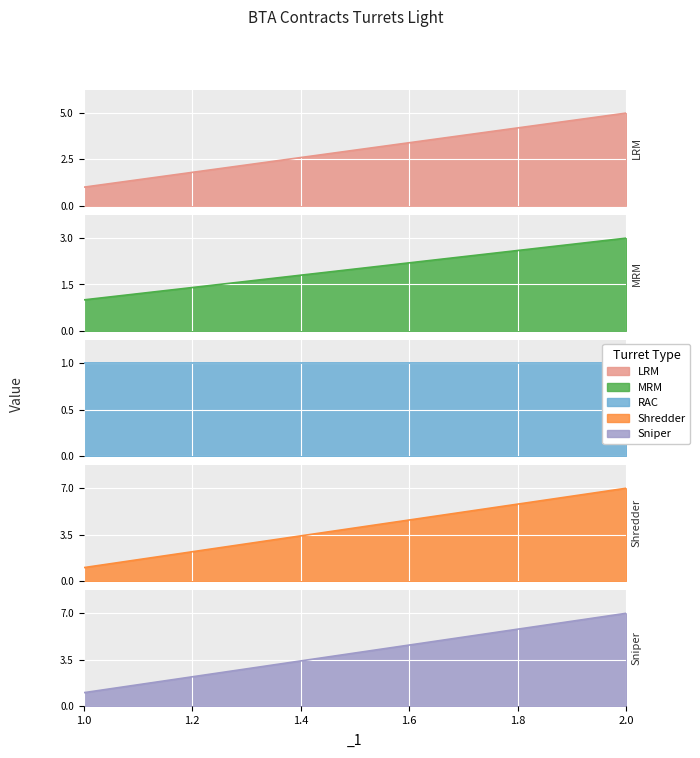

The Gear_Contract_Turret_Light_LRM series shows 5 at _2. True or false?

True